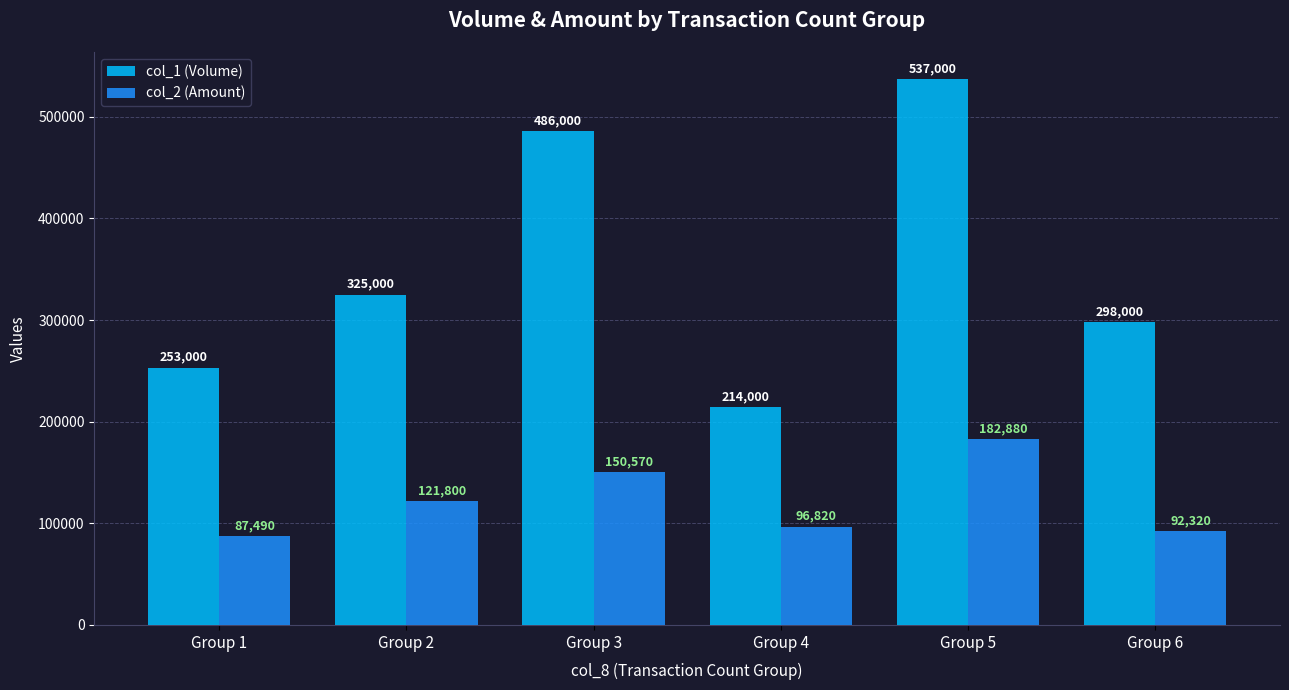

Read the col_2 (Amount) value at Group 4, to the nearest 10.

96820